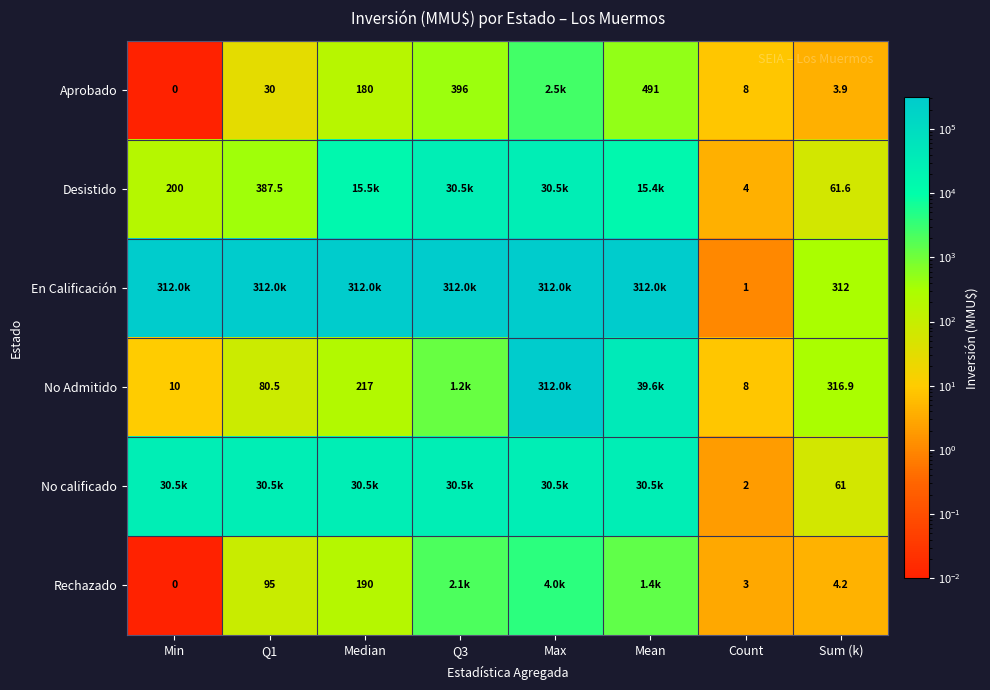

At how many categories does at least one series exceed 187938?

6